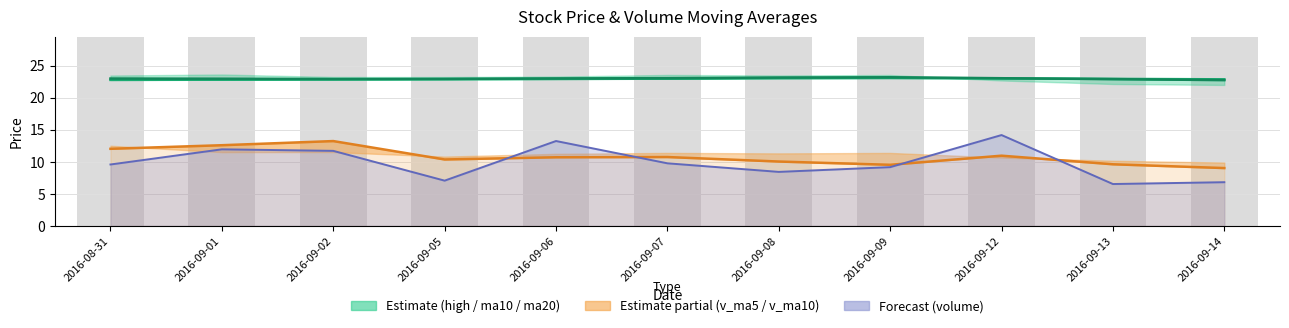

What is the label of the 1st bar from the right?

2016-09-14